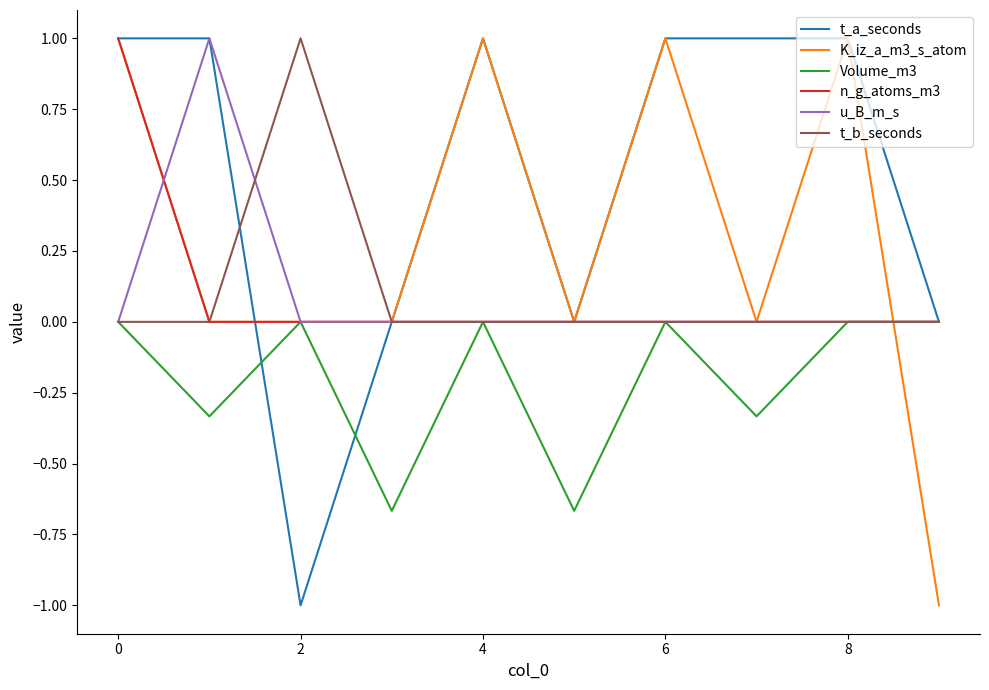

Which series has the largest total across all categories?

t_a_seconds